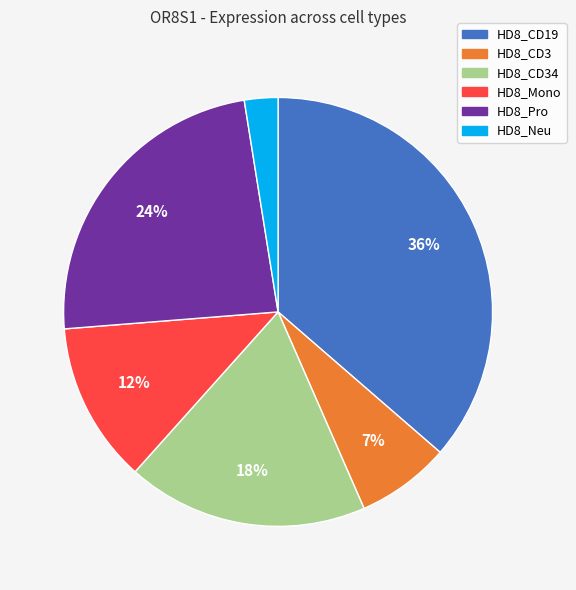

Is there a majority slice in this chart?

No